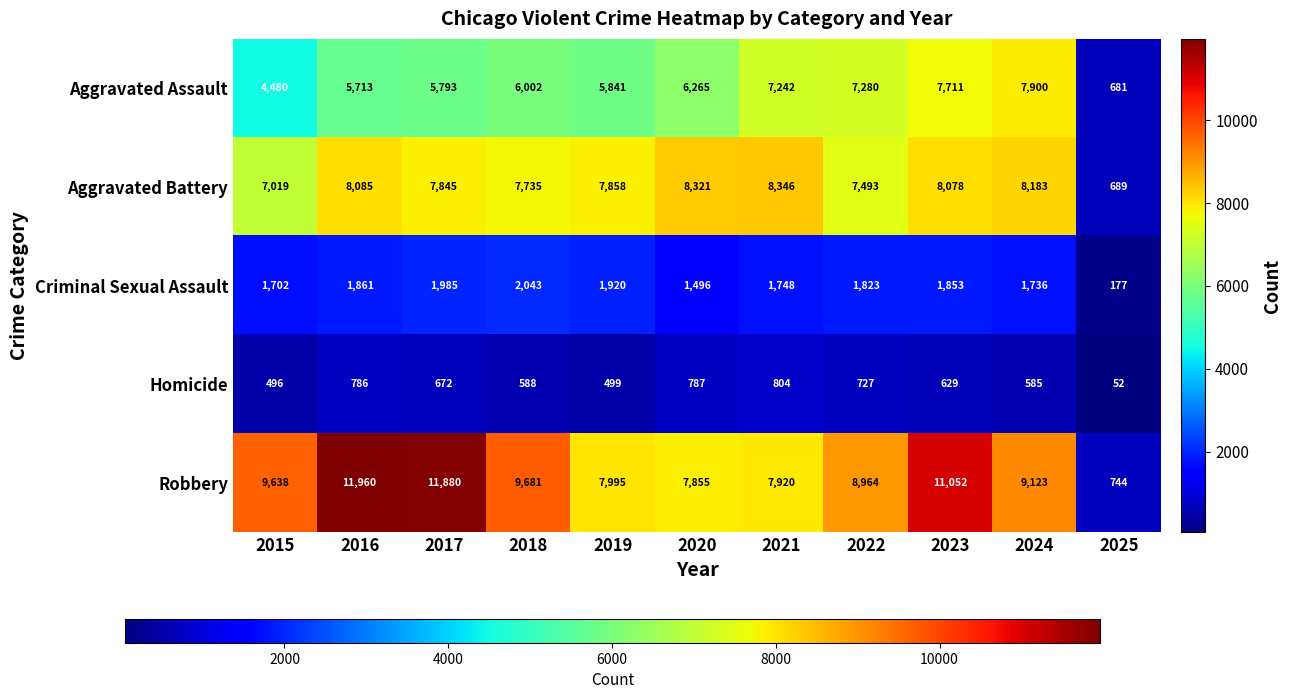

Which series changed the most between 2015 and 2016?

Robbery